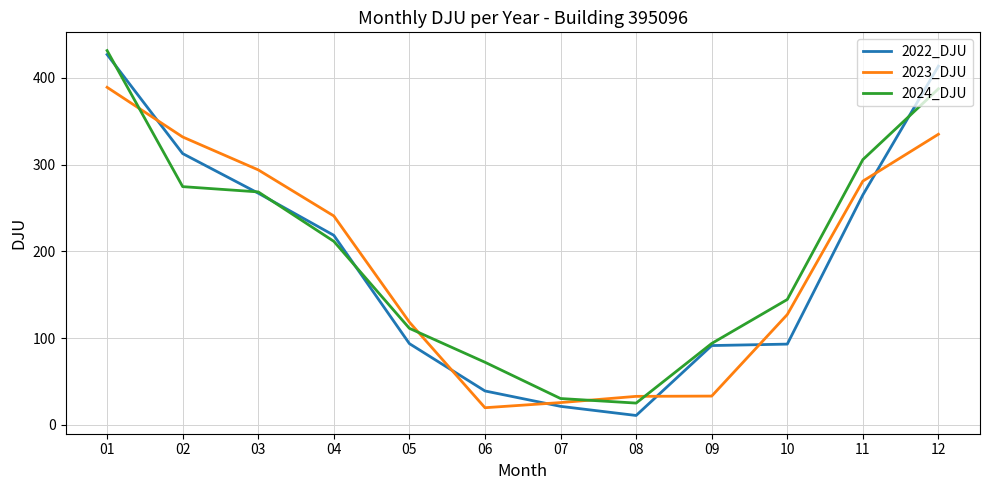

What is the total value across all series at 03?

829.5